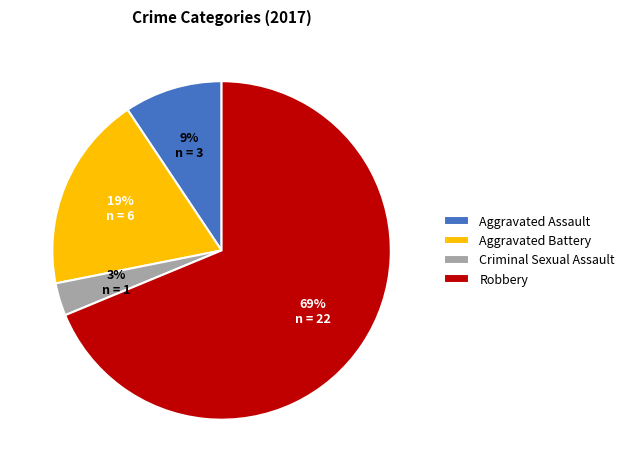

To the nearest percent, what portion does Aggravated Assault represent?

9%